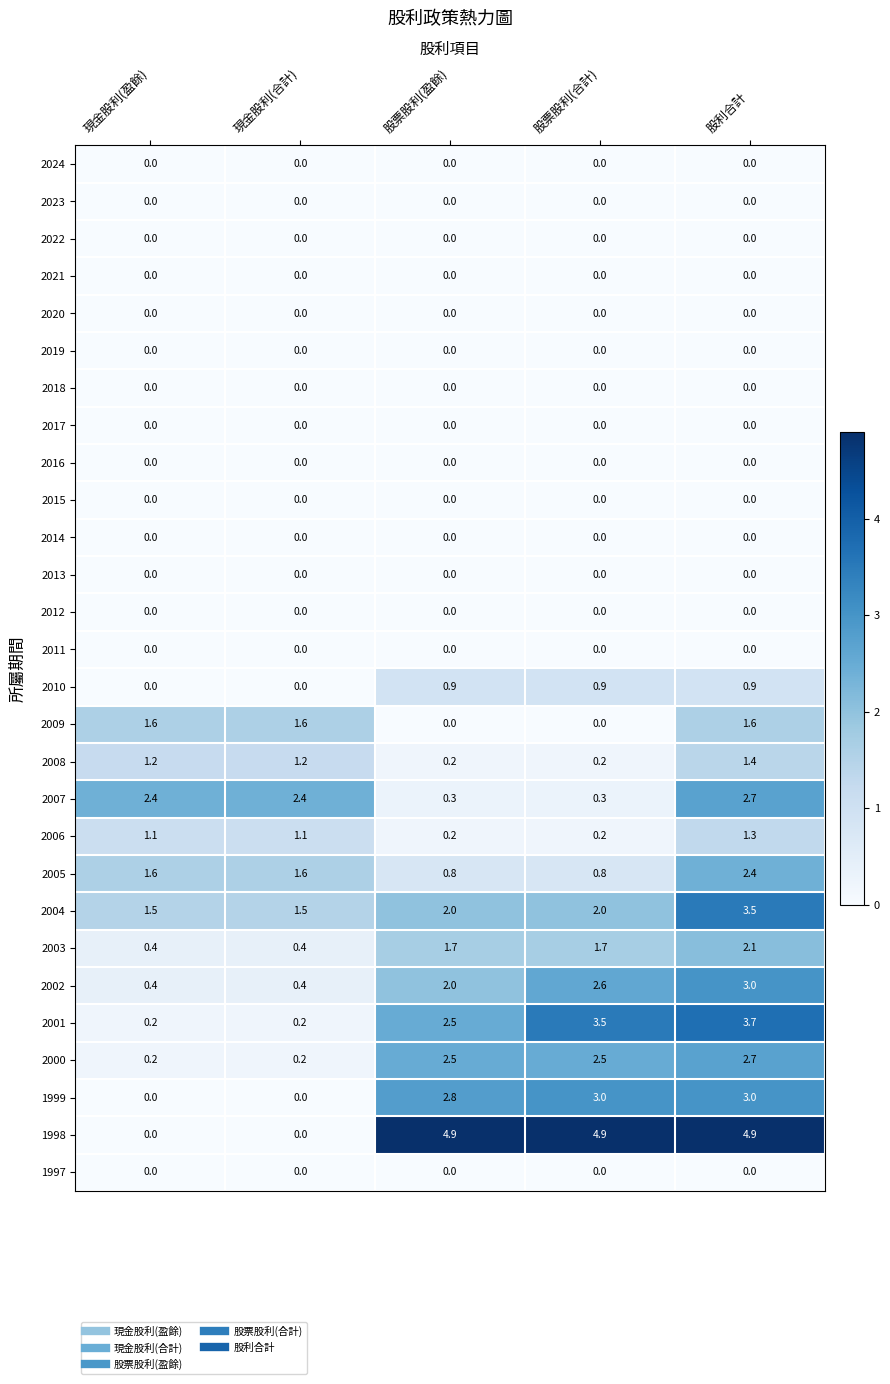

What is the difference between the highest and lowest values at 現金股利(盈餘)?

2.4